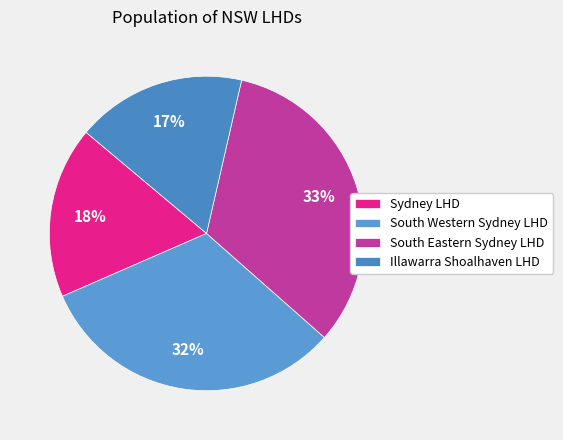

How many segments does this pie chart have?

4